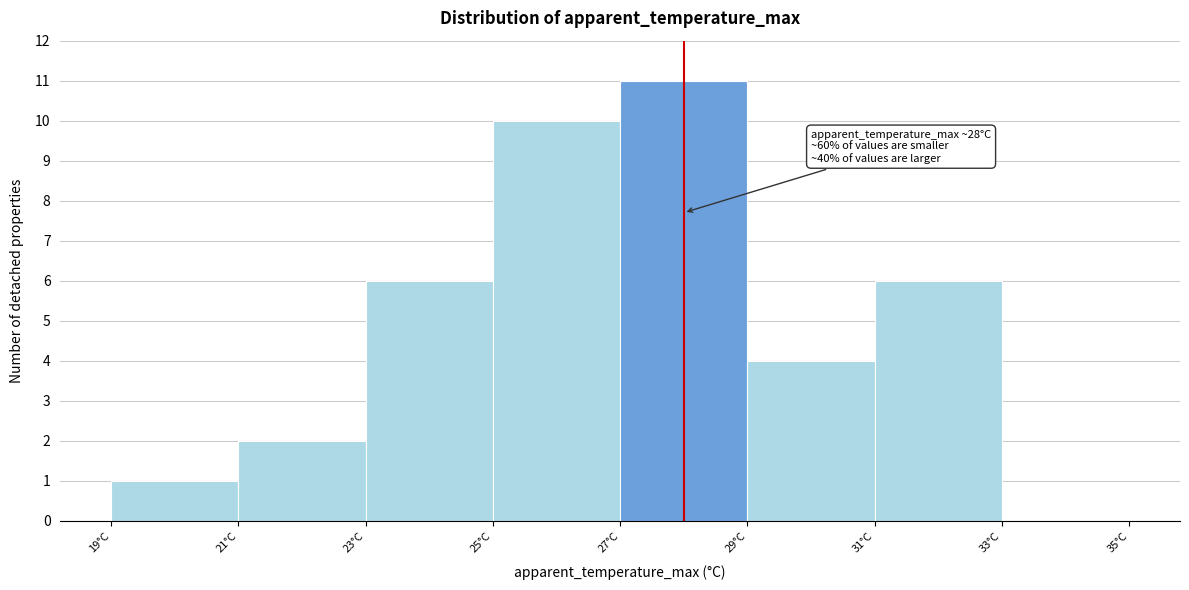

Over which range of the x-axis is the bar tallest?

27 to 29